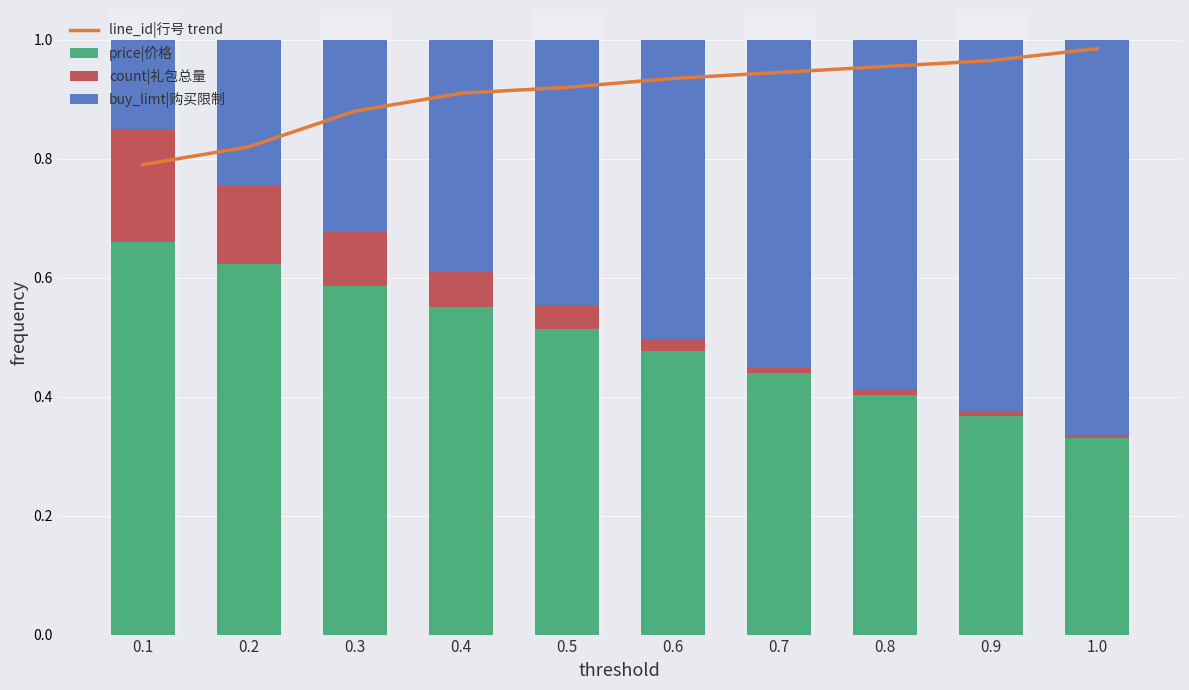

Count the number of categories in the chart.

10